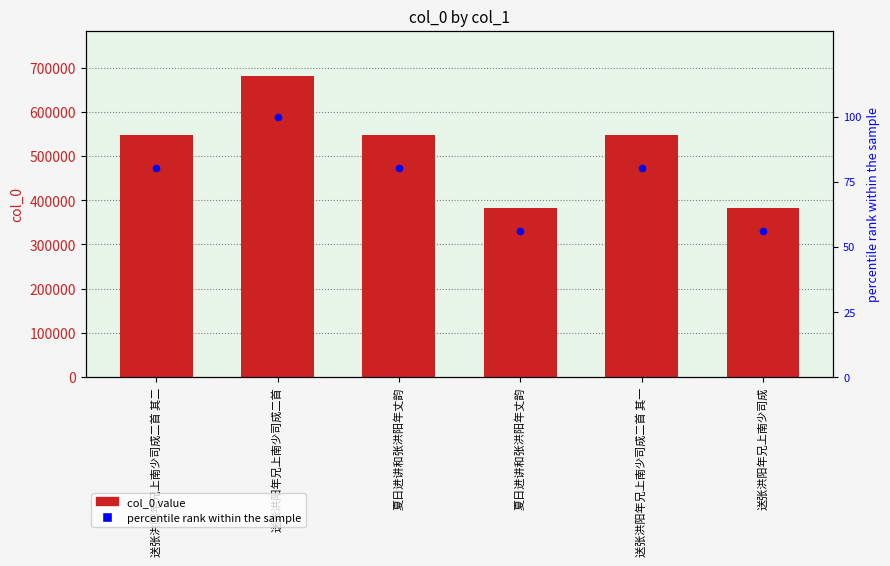

Which series has the largest Y range (max minus min)?

col_0